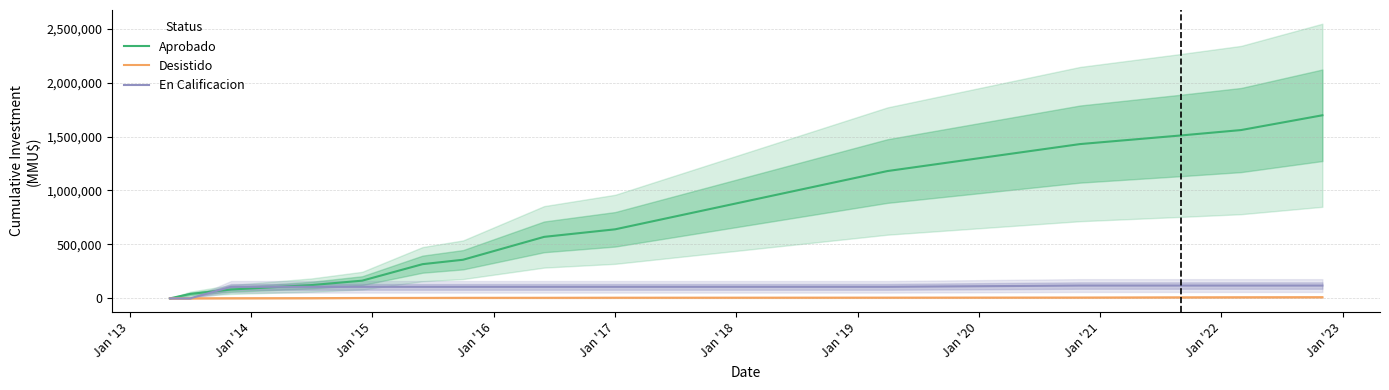

What is the difference between the maximum and minimum values in the En Calificacion series?

118700